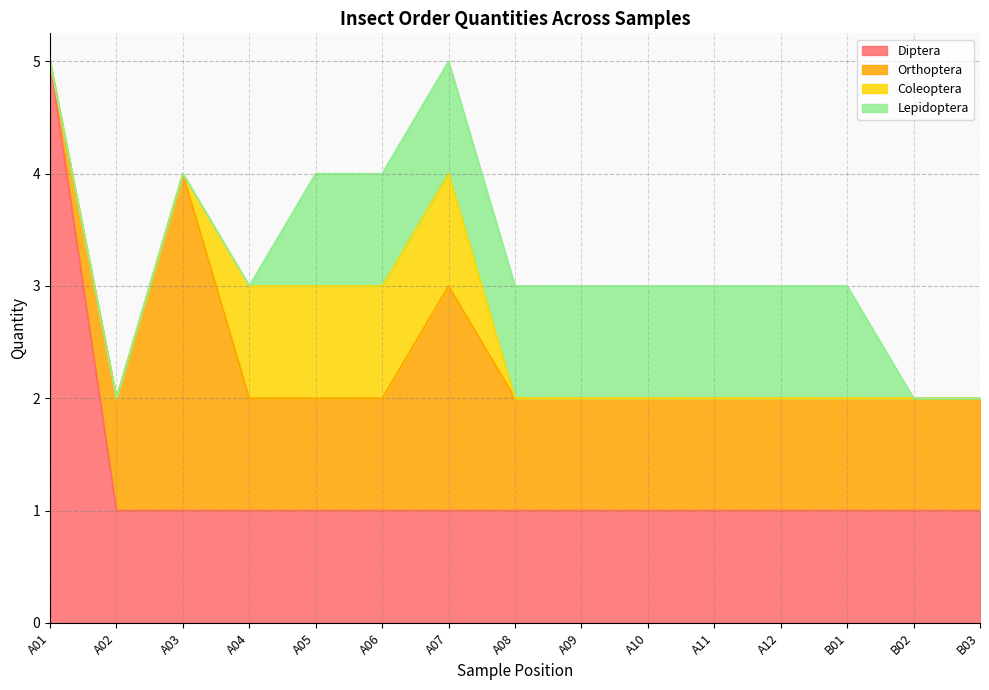

True or false: Coleoptera and Lepidoptera cross at least once.

False